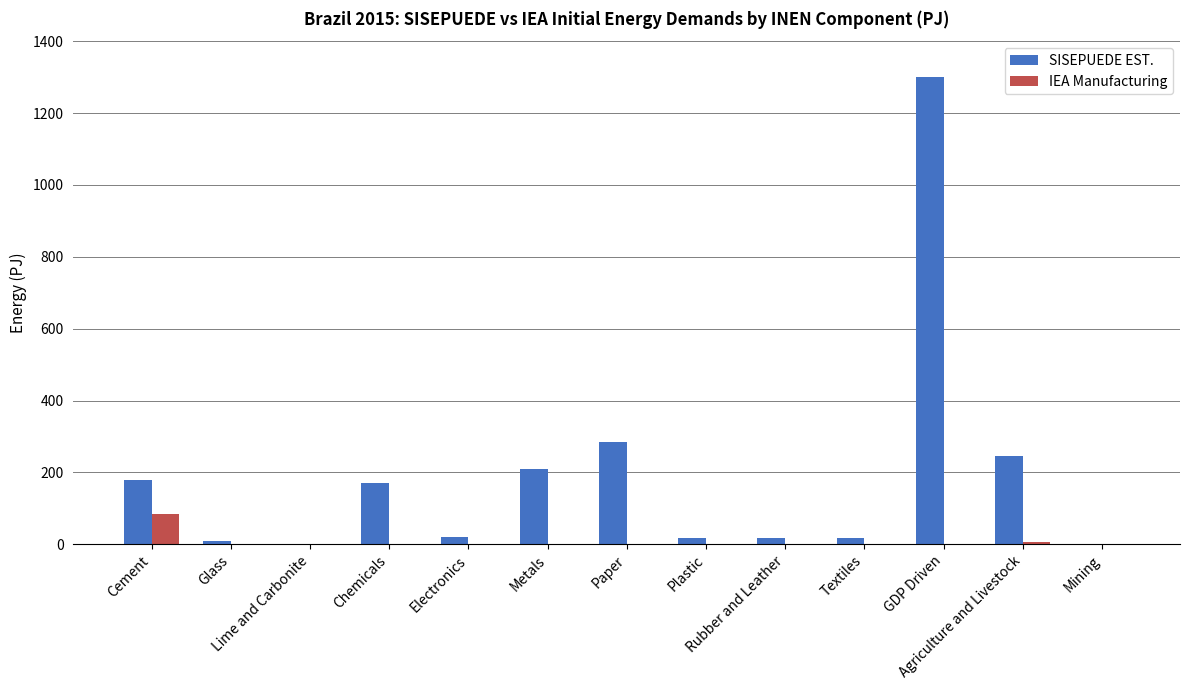

What is the maximum value shown in the chart?

1300.9